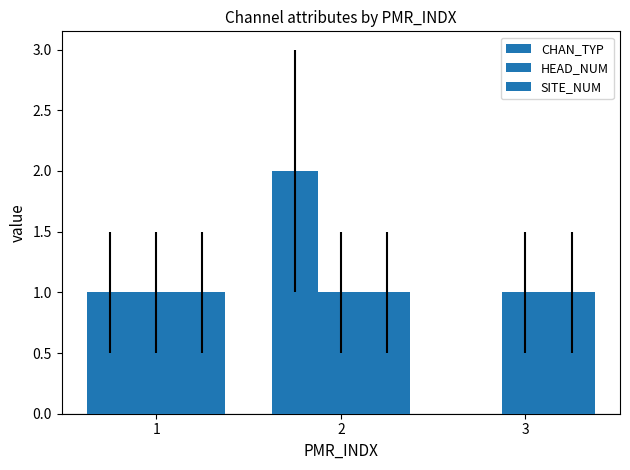

Are the bars grouped side by side (vs. stacked)?

Yes